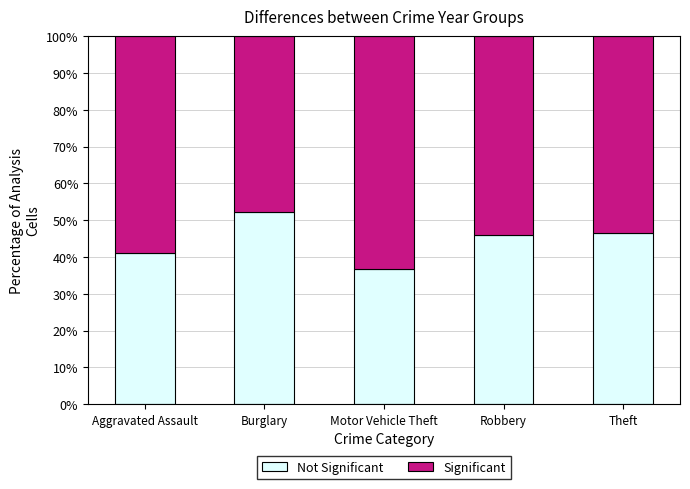

What is the total value across all series at Robbery?

100.0